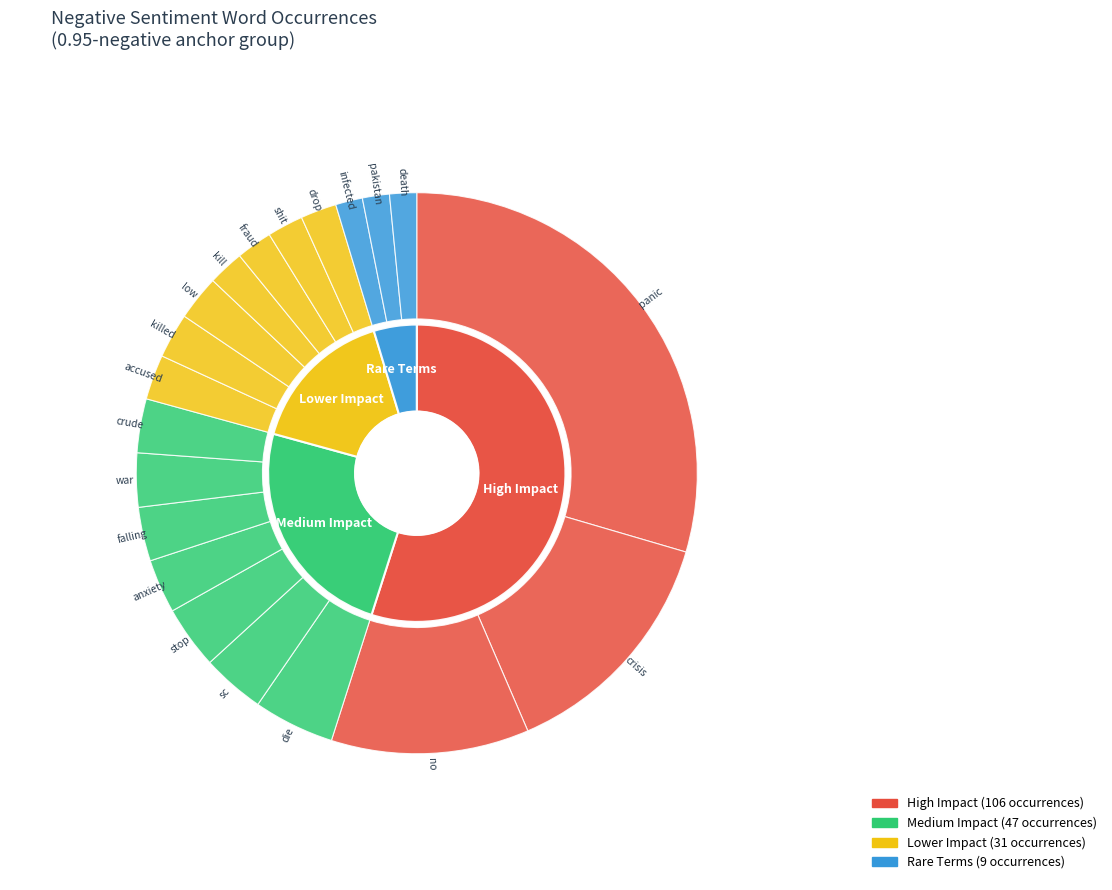

What percentage is NOT represented by die?

95.3%